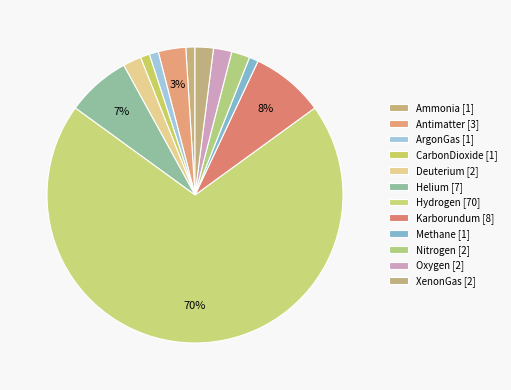

Which category has the smallest portion of the pie?

Ammonia